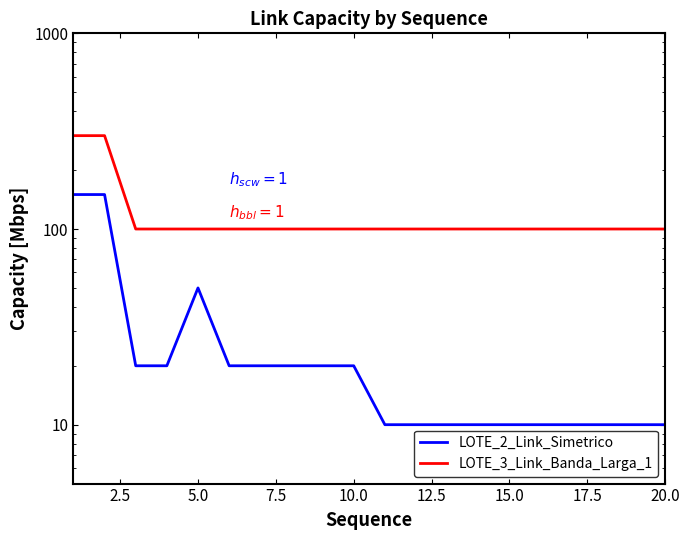

What is the maximum value shown in the chart?

300